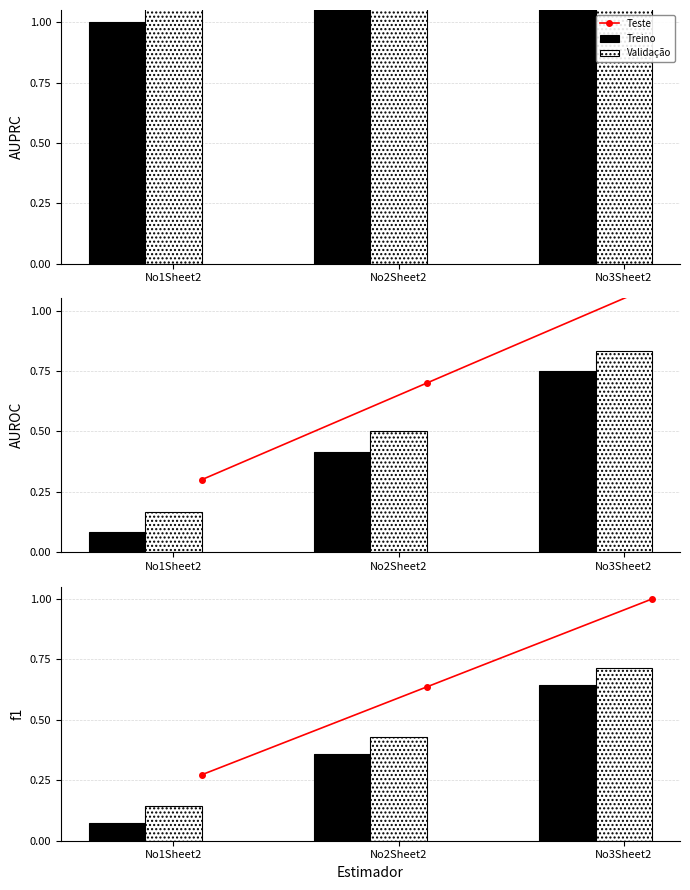

Count the number of data series in this chart.

3